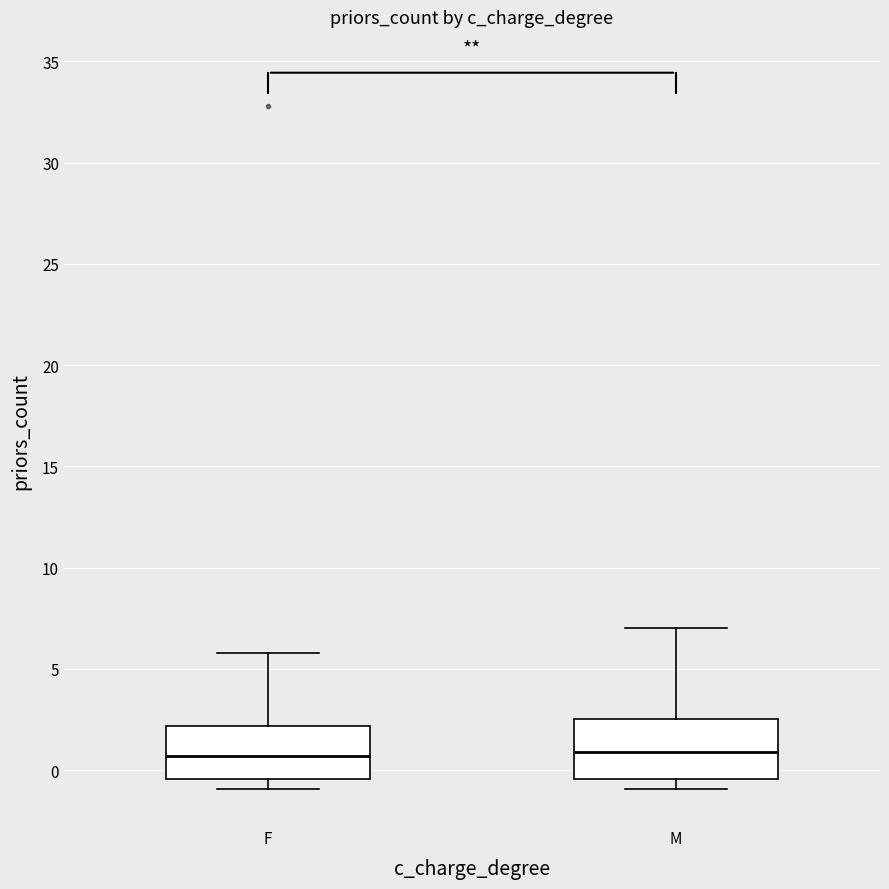

Reading left to right, transcribe this box plot: for each box, give where its median line is, the range the box spans, and where its two whiskers end, as read against the y-axis. The values are not printed on the chart, so give them approximately, as read against the axis.

F: median 0.5, box -0.5 to 2.0, whiskers -1.0 to 6.0
M: median 1.0, box -0.5 to 2.5, whiskers -1.0 to 7.0